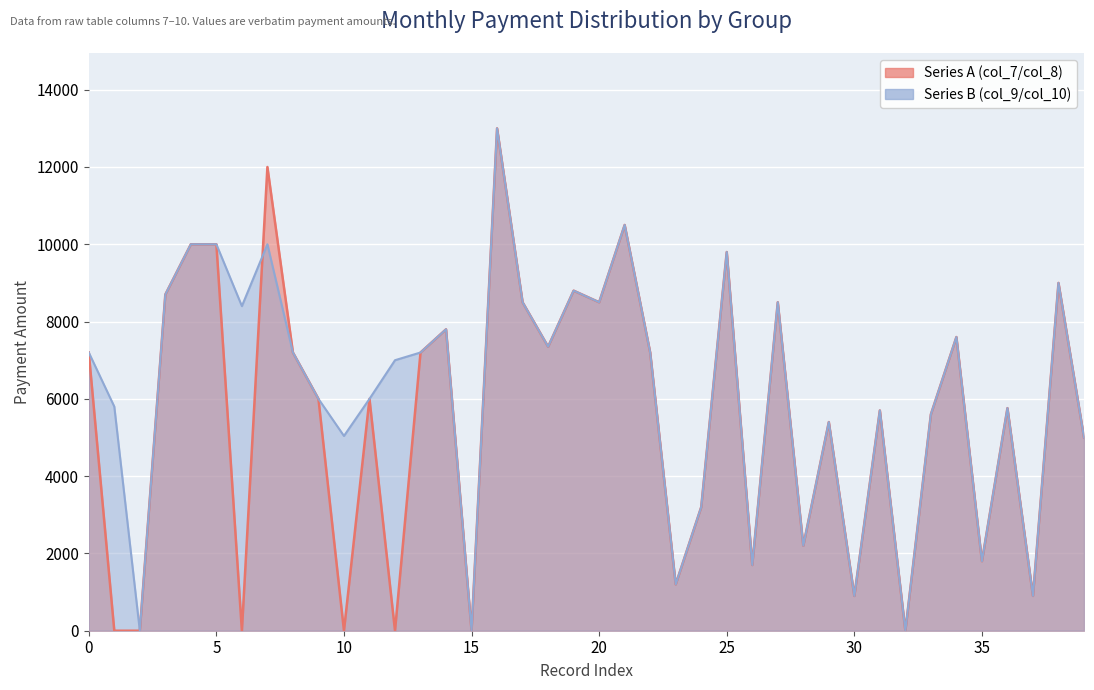

Reading left to right, what are all the values shown in this chart?

Series A (col_7/col_8): 7200	0	0	8700	10000	10000	0	12000	7200	6000	0	6000	0	7200	7800	0	13000	8500	7350	8800	8500	10500	7200	1200	3200	9800	1700	8500	2200	5400	900	5700	0	5600	7600	1800	5760	900	9000	5000
Series B (col_9/col_10): 7200	5800	0	8700	10000	10000	8400	10000	7200	6000	5040	6000	7000	7200	7800	0	13000	8500	7350	8800	8500	10500	7200	1200	3200	9800	1700	8500	2200	5400	900	5700	0	5600	7600	1800	5760	900	9000	5000